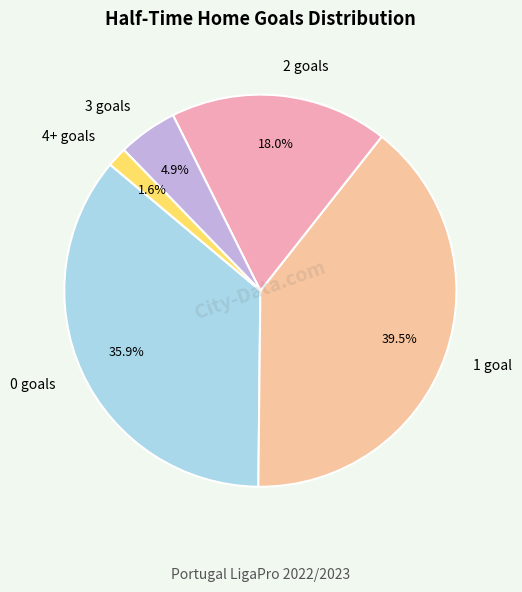

Which category has the smallest portion of the pie?

4+ goals